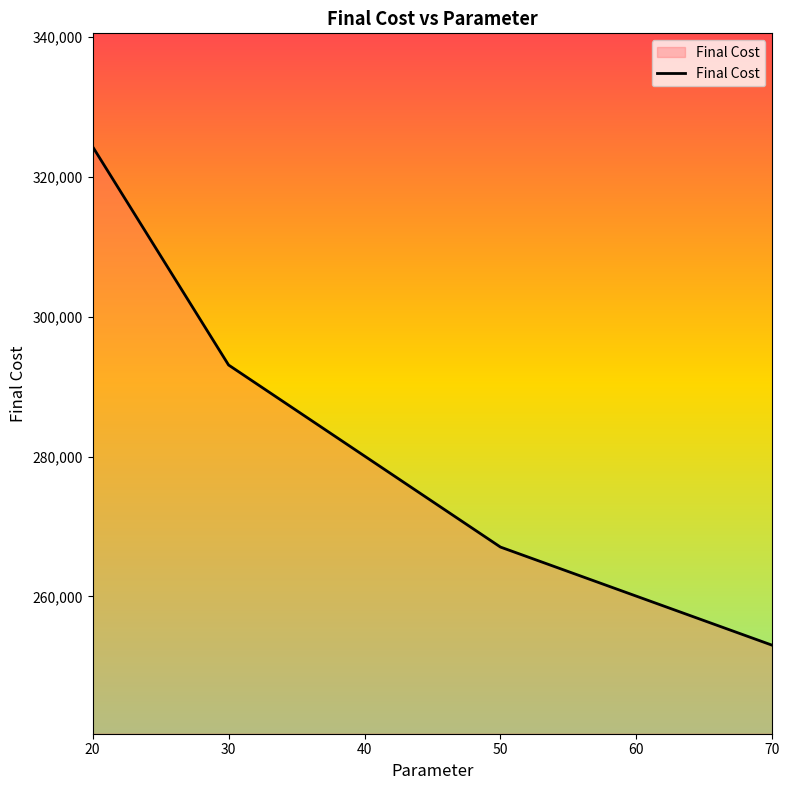

How many series are shown in this chart?

1